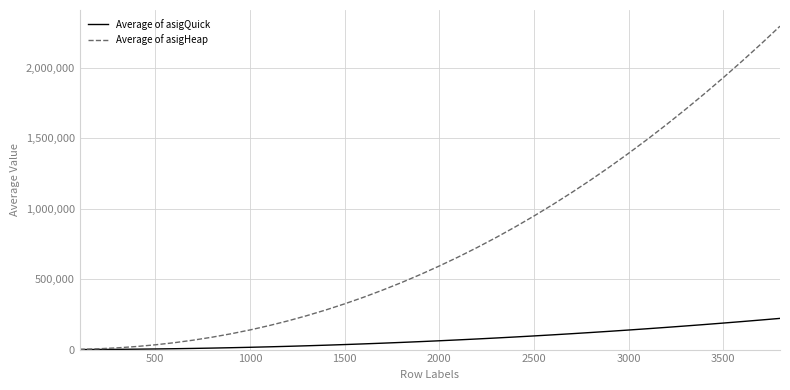

What is the maximum value shown in the chart?

2295690